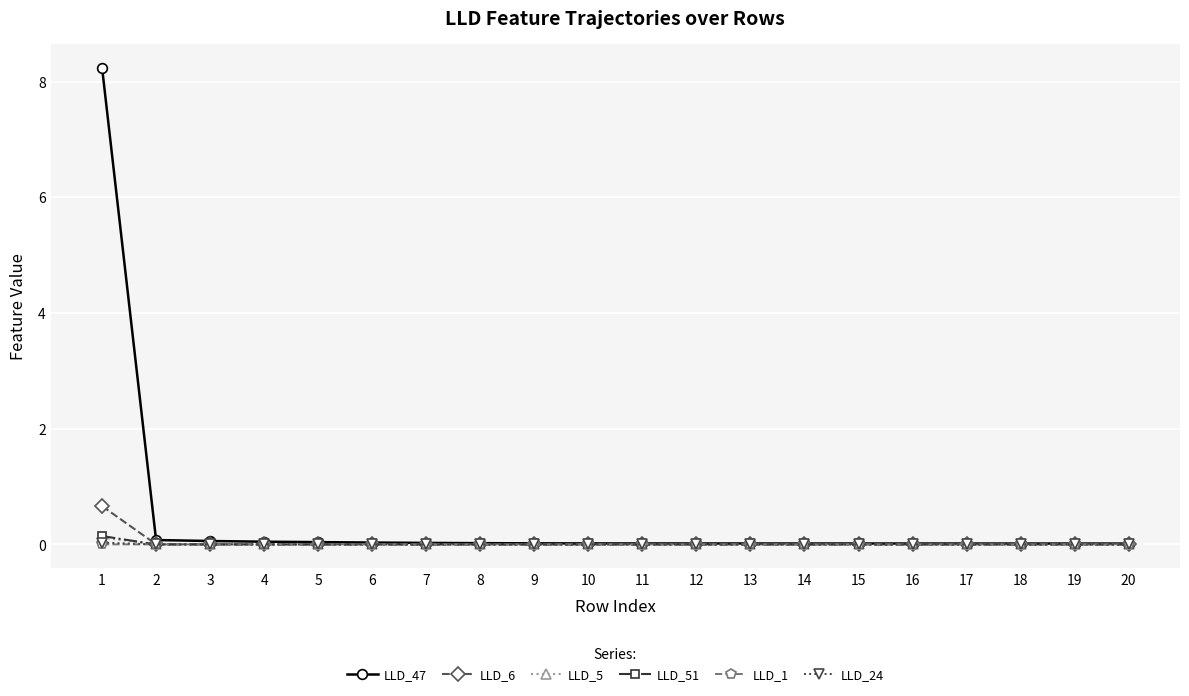

What is the greatest value displayed?

8.2